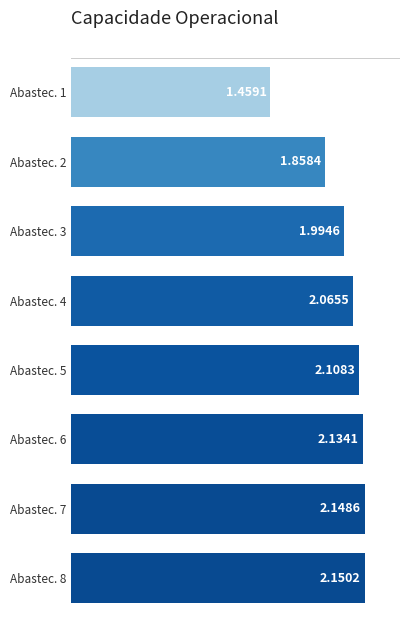

Rank the categories by value from lowest to highest.

Abastec. 1, Abastec. 2, Abastec. 3, Abastec. 4, Abastec. 5, Abastec. 6, Abastec. 7, Abastec. 8